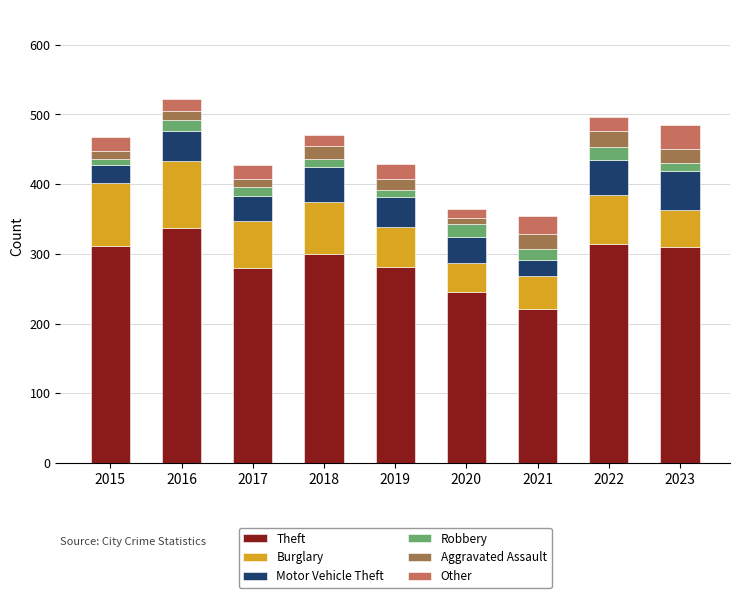

At which label does Theft reach its peak?

2016